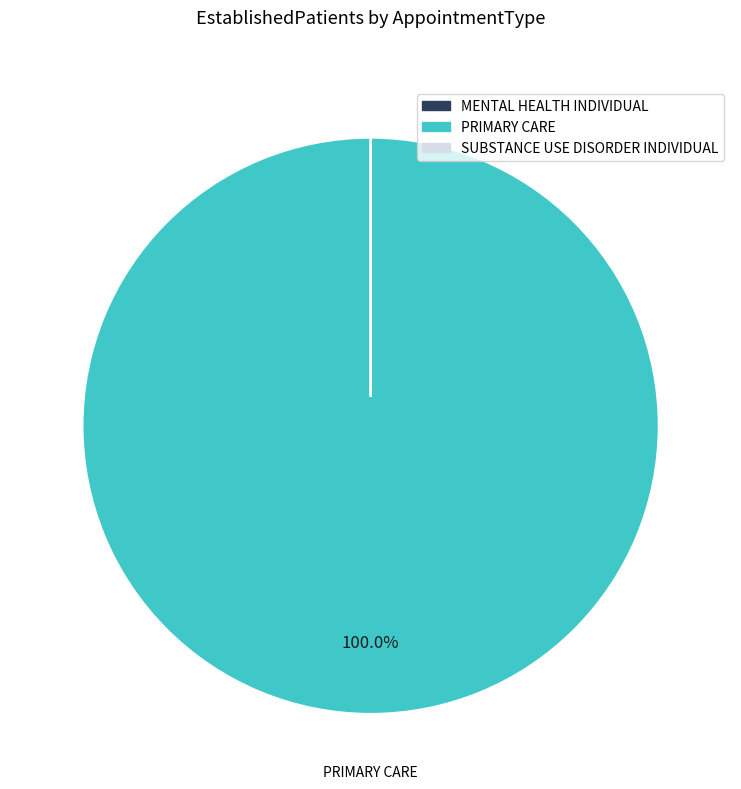

True or false: SUBSTANCE USE DISORDER INDIVIDUAL accounts for 1% of the total.

False